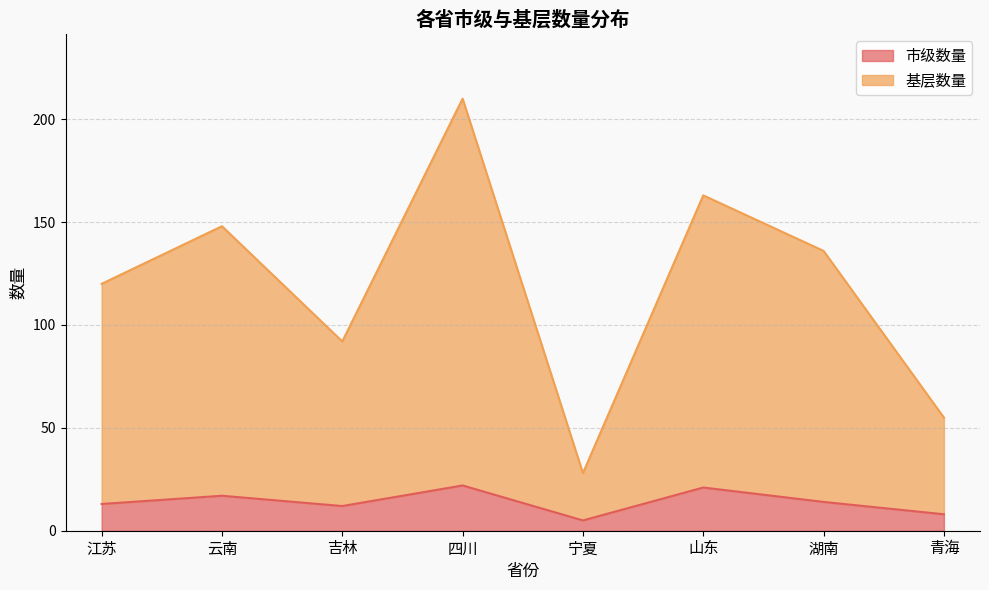

Does the chart have visible grid lines?

Yes